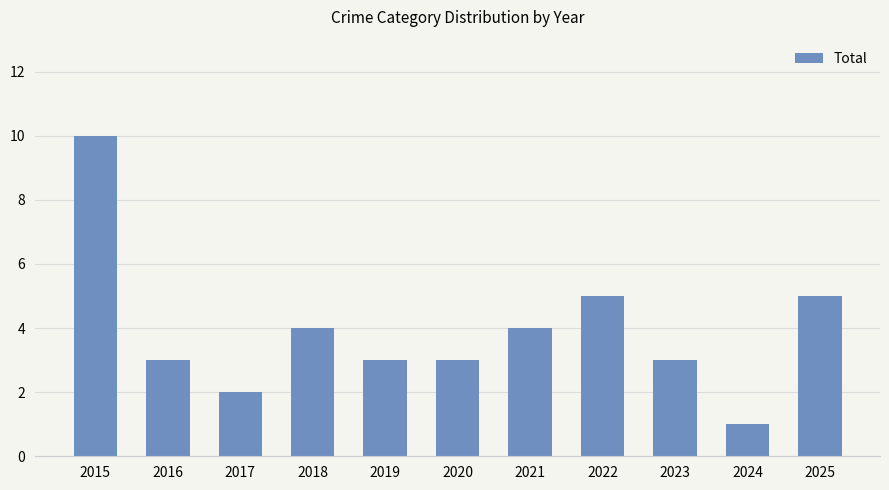

True or false: the data shows 4 at 2019.

False